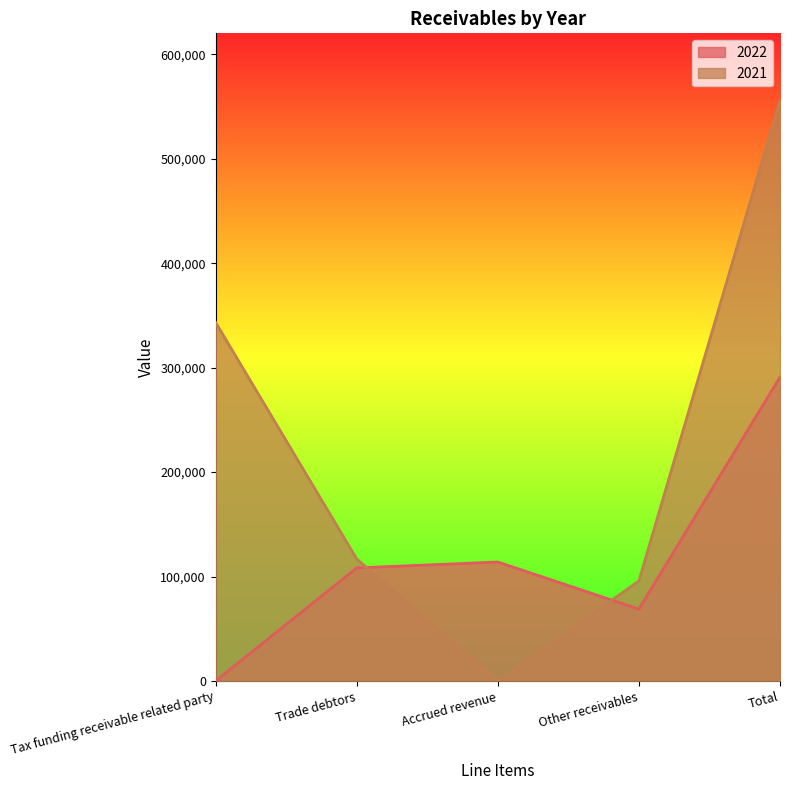

What is the sum of the 2021 values at Other receivables and Total?

651602